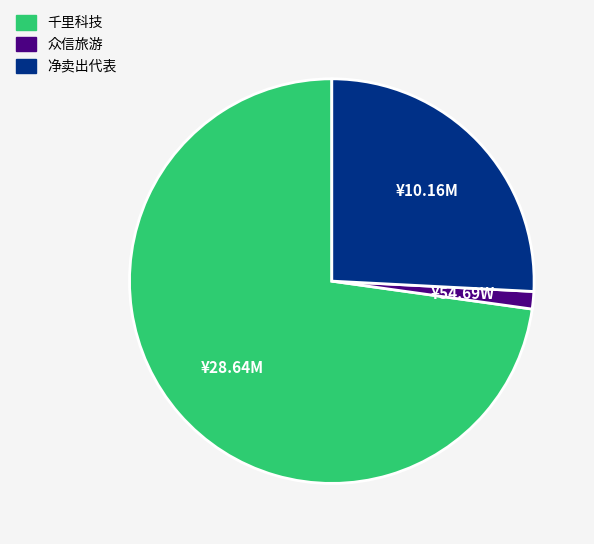

What is the majority slice?

千里科技